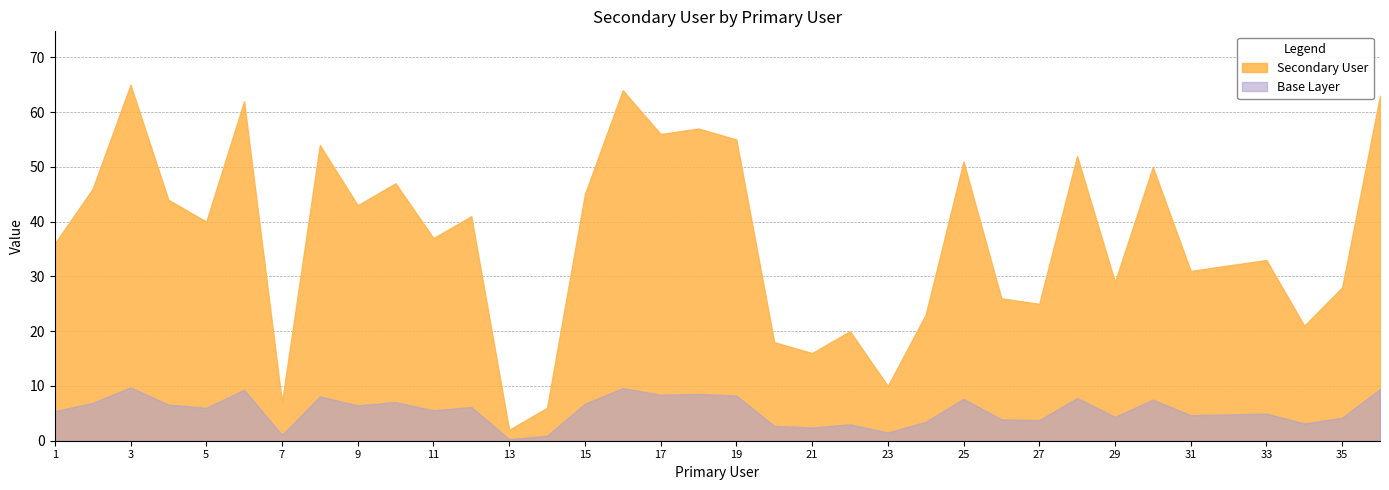

What is the ratio of the value at 30 to the value at 22?

2.5